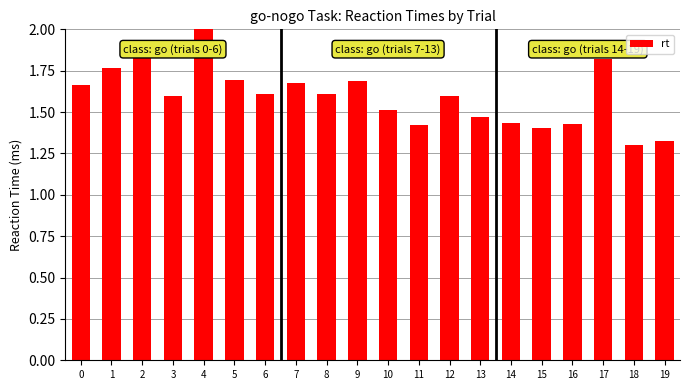

Which category has the highest value across all series?

4